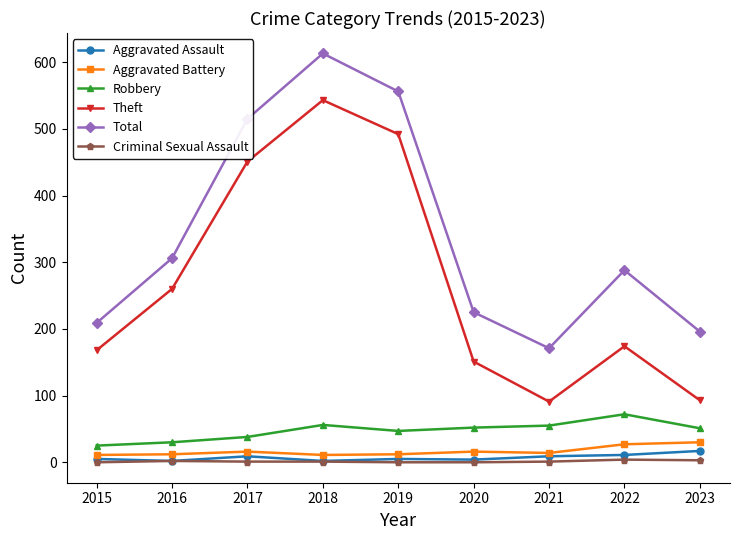

At which category does Total reach its first local valley?

2021